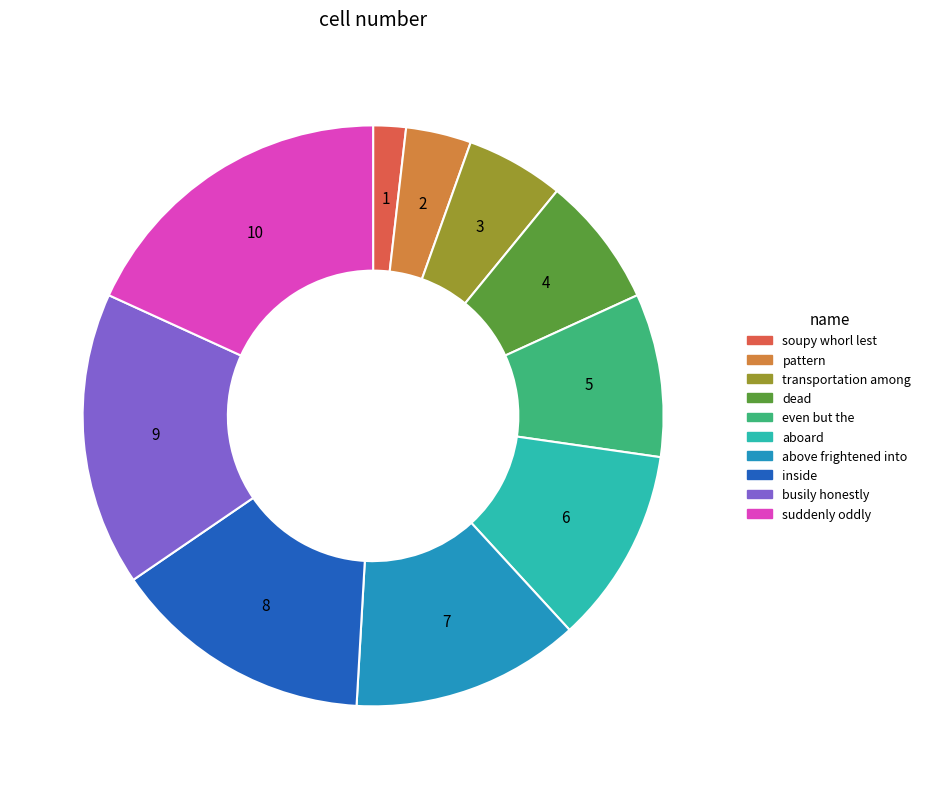

What is the largest slice in the pie chart?

suddenly oddly